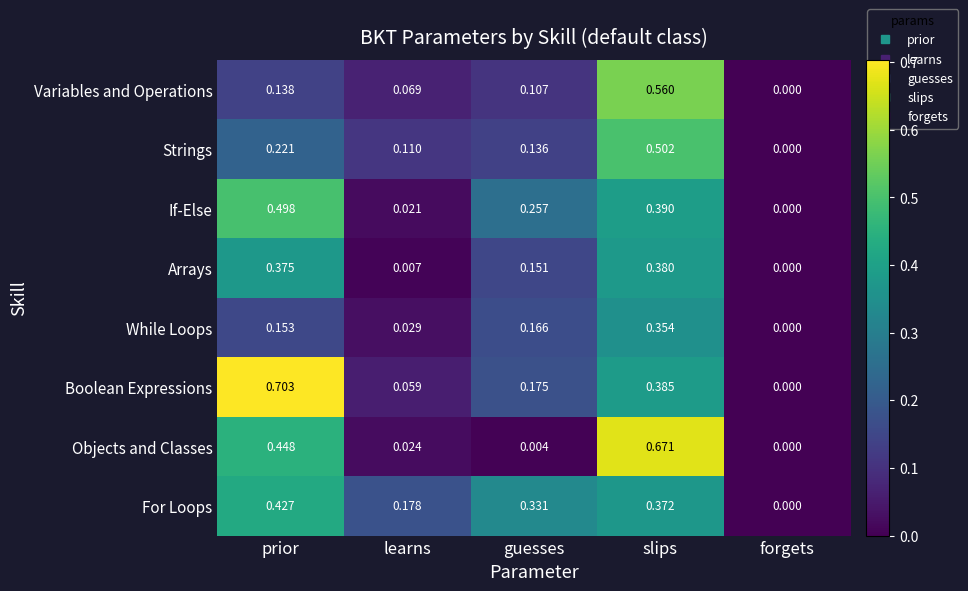

Which series has the largest total across all categories?

Boolean Expressions